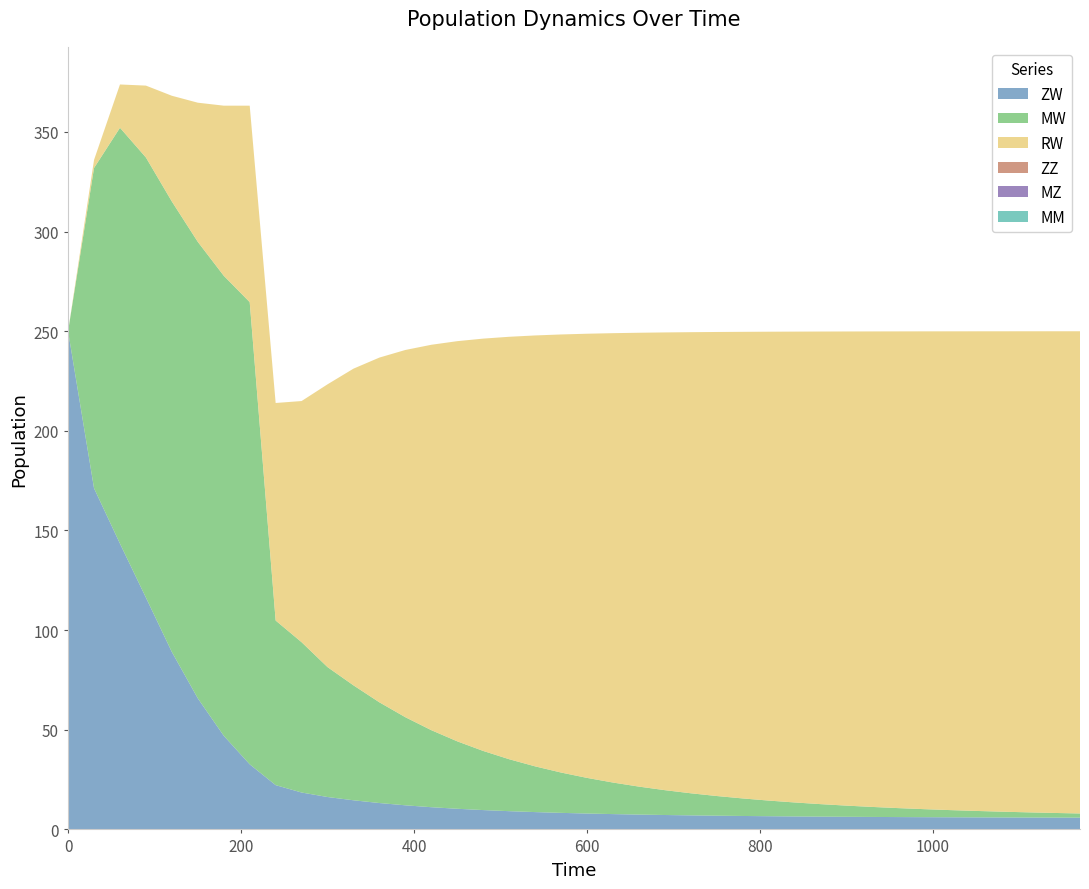

Reading left to right, what are all the values shown in this chart?

ZW: 250.0	171.2	143.4	116.3	89.0	65.8	47.0	32.7	22.2	18.5	16.3	14.6	13.2	12.1	11.1	10.4	9.7	9.2	8.7	8.3	8.0	7.7	7.4	7.2	7.0	6.9	6.7	6.6	6.5	6.4	6.3	6.3	6.2	6.1	6.1	6.0	6.0	6.0	5.9	5.9
MW: 0.0	160.7	208.7	220.8	226.0	229.0	230.8	231.9	82.6	75.4	65.2	57.7	50.5	44.2	38.7	33.8	29.7	26.1	22.9	20.2	17.9	15.8	14.0	12.5	11.1	9.9	8.8	7.9	7.0	6.3	5.6	5.0	4.5	4.0	3.6	3.2	2.9	2.6	2.3	2.1
RW: 0.0	4.1	21.7	36.1	53.1	69.8	85.4	98.6	109.2	121.0	141.9	158.9	173.0	184.3	193.4	200.8	206.9	212.0	216.2	219.8	222.9	225.5	227.7	229.7	231.4	232.9	234.1	235.3	236.3	237.1	237.9	238.6	239.2	239.8	240.2	240.7	241.1	241.4	241.7	242.0
ZZ: 0.0	0.0	0.0	0.0	0.0	0.0	0.0	0.0	0.0	0.0	0.0	0.0	0.0	0.0	0.0	0.0	0.0	0.0	0.0	0.0	0.0	0.0	0.0	0.0	0.0	0.0	0.0	0.0	0.0	0.0	0.0	0.0	0.0	0.0	0.0	0.0	0.0	0.0	0.0	0.0
MZ: 0.0	0.0	0.0	0.0	0.0	0.0	0.0	0.0	0.0	0.0	0.0	0.0	0.0	0.0	0.0	0.0	0.0	0.0	0.0	0.0	0.0	0.0	0.0	0.0	0.0	0.0	0.0	0.0	0.0	0.0	0.0	0.0	0.0	0.0	0.0	0.0	0.0	0.0	0.0	0.0
MM: 0.0	0.0	0.0	0.0	0.0	0.0	0.0	0.0	0.0	0.0	0.0	0.0	0.0	0.0	0.0	0.0	0.0	0.0	0.0	0.0	0.0	0.0	0.0	0.0	0.0	0.0	0.0	0.0	0.0	0.0	0.0	0.0	0.0	0.0	0.0	0.0	0.0	0.0	0.0	0.0